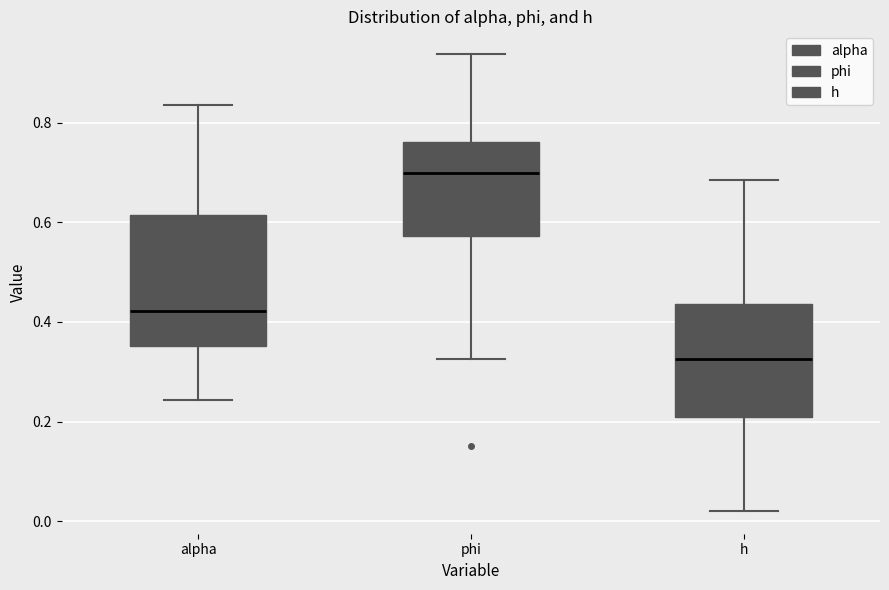

Comparing the boxes themselves (not the whiskers), which one is the tallest?

alpha